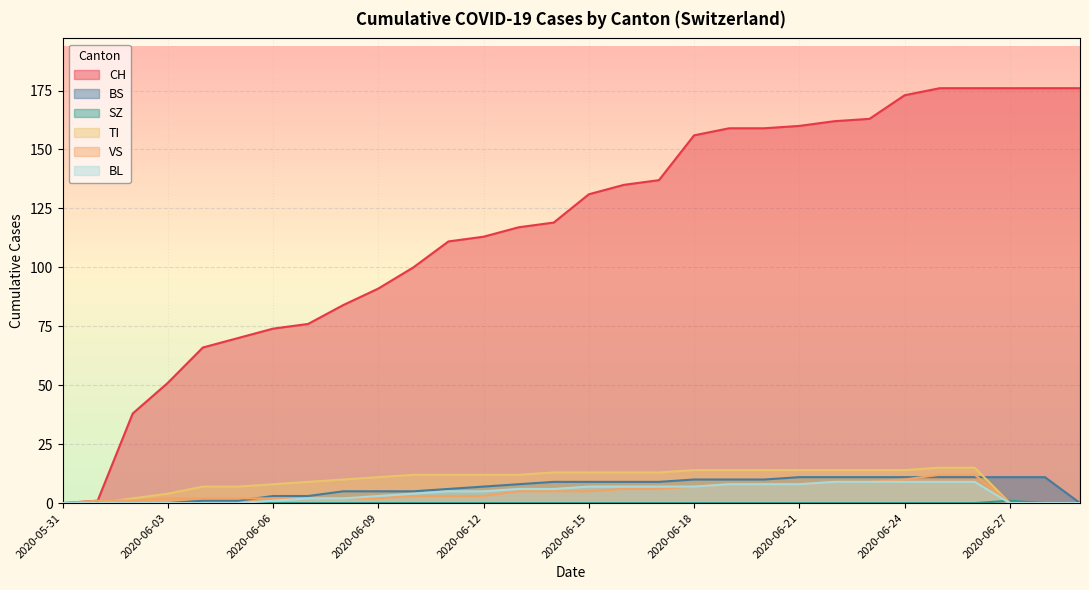

Which series changed the most between 2020-06-20 and 2020-06-27?

CH